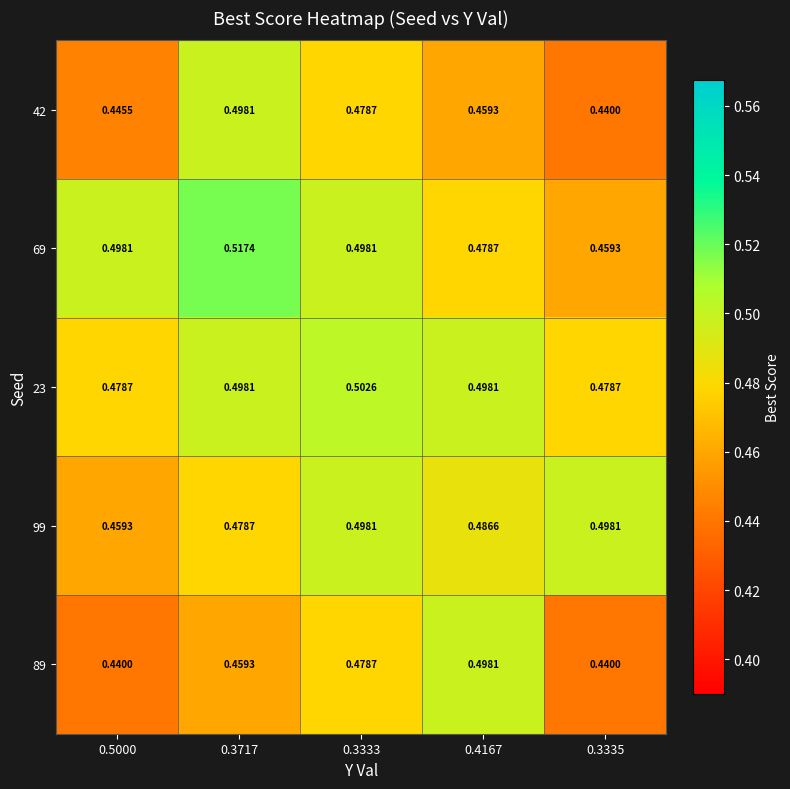

Is the value of 89 at 0.3717 greater than the value of 42 at 0.3333?

No